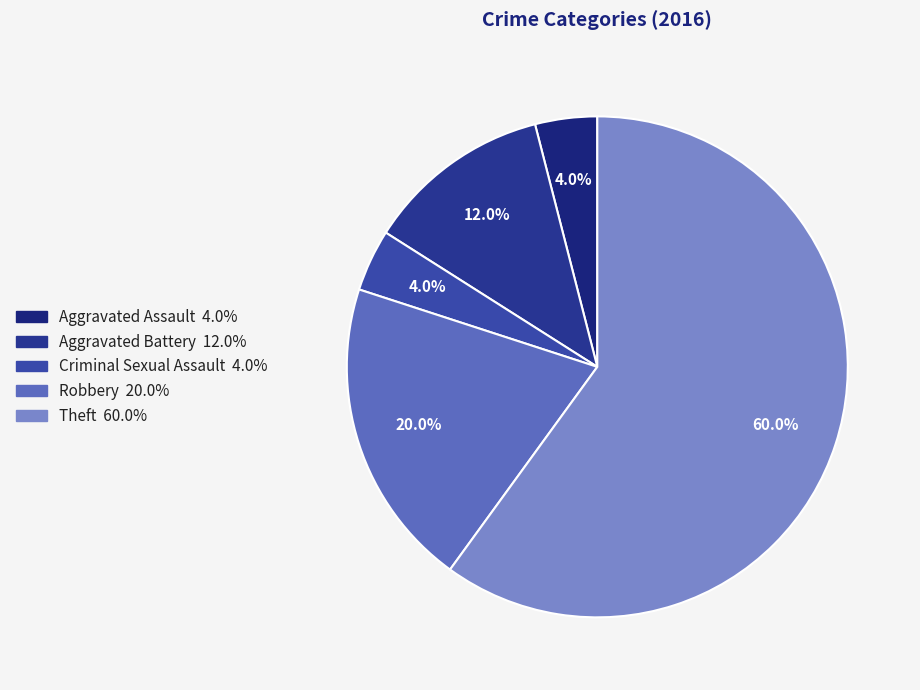

Rank the categories by value from highest to lowest.

Theft, Robbery, Aggravated Battery, Aggravated Assault, Criminal Sexual Assault